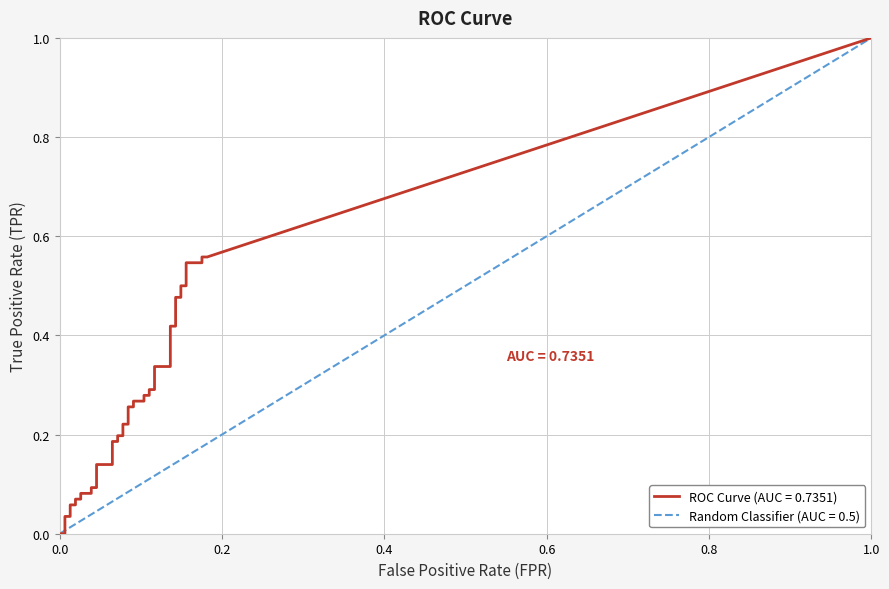

Which series has the largest range (max minus min)?

tpr